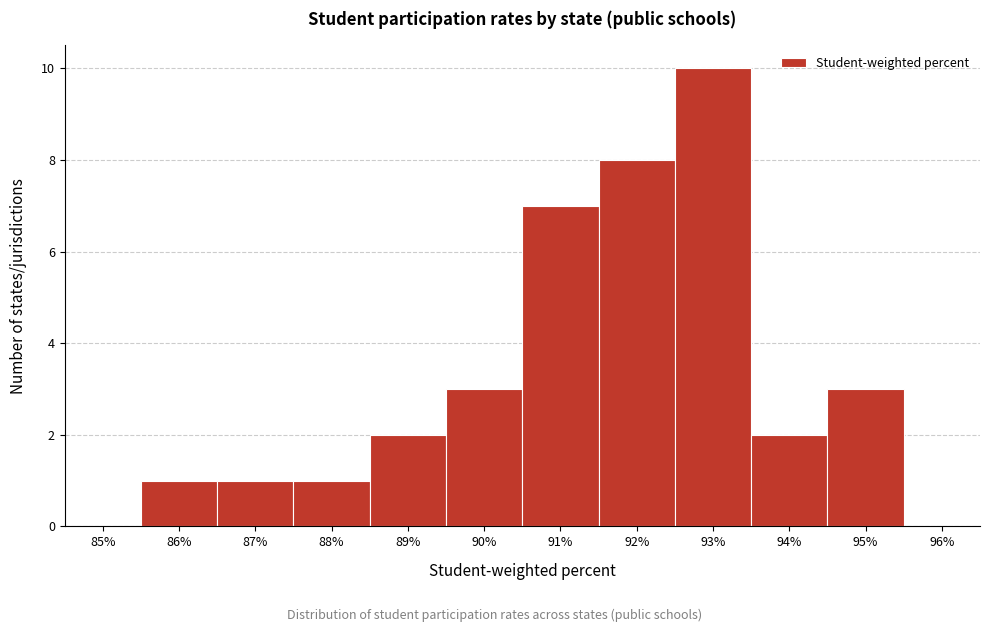

What is the height of the bar covering 90.5 to 91.5 on the x-axis? The values are not printed on the chart, so give them approximately, as read against the axis.

7